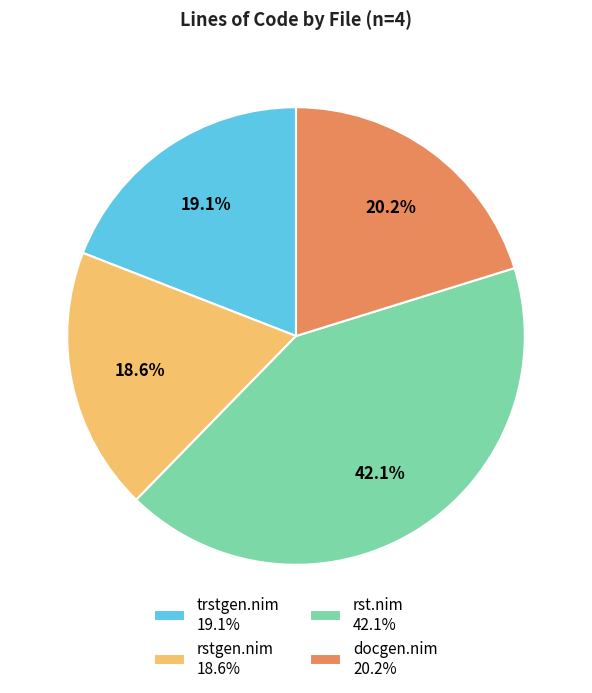

The trstgen.nim slice represents 19% of the pie. True or false?

True